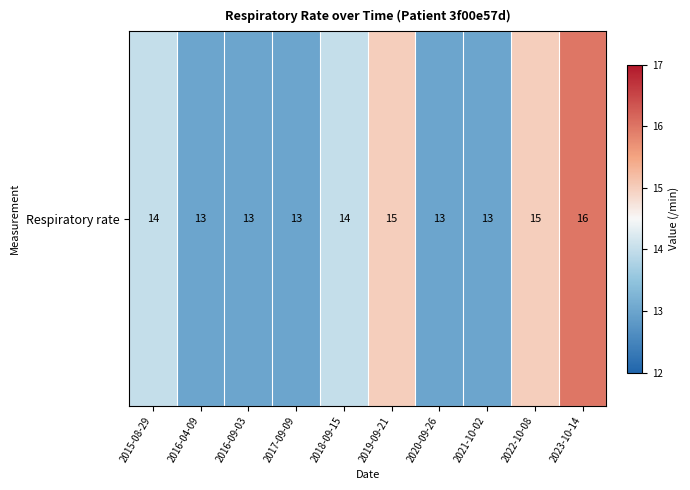

What is the difference between the values at 2017-09-09 and 2023-10-14?

3